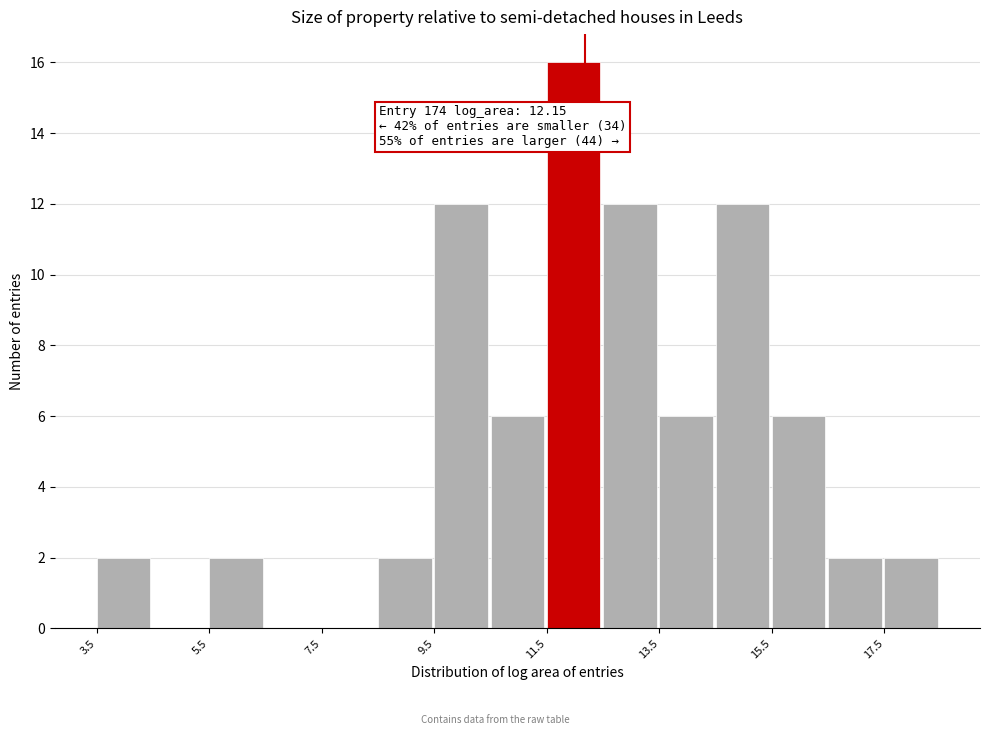

Over which range of the x-axis is the bar tallest?

11.4 to 12.4